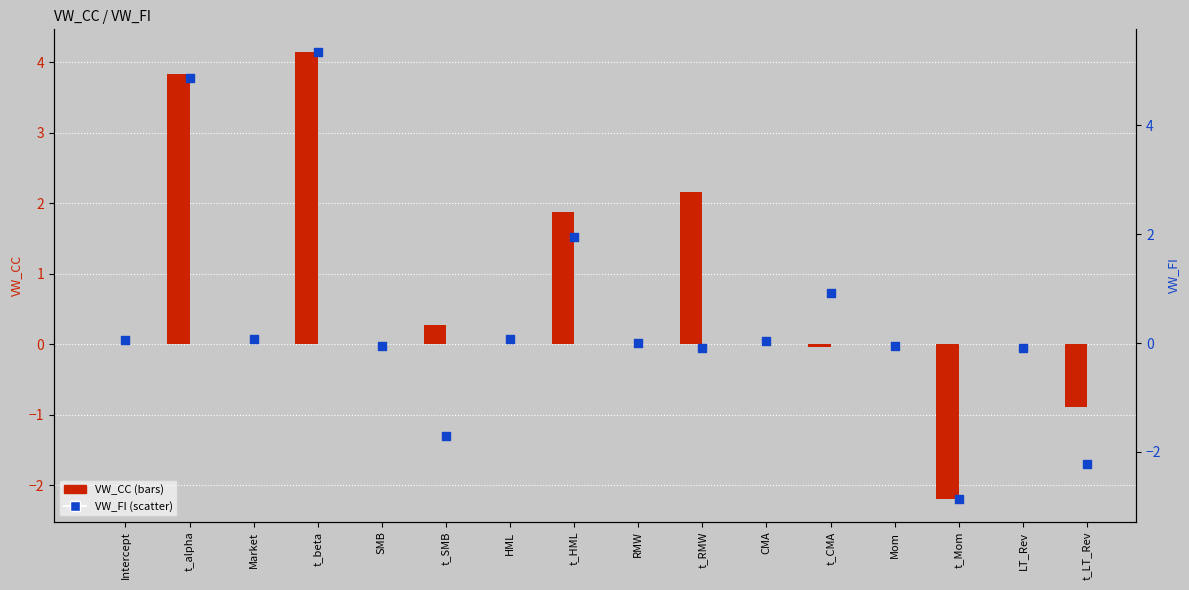

Which series has the largest Y range (max minus min)?

VW_FI